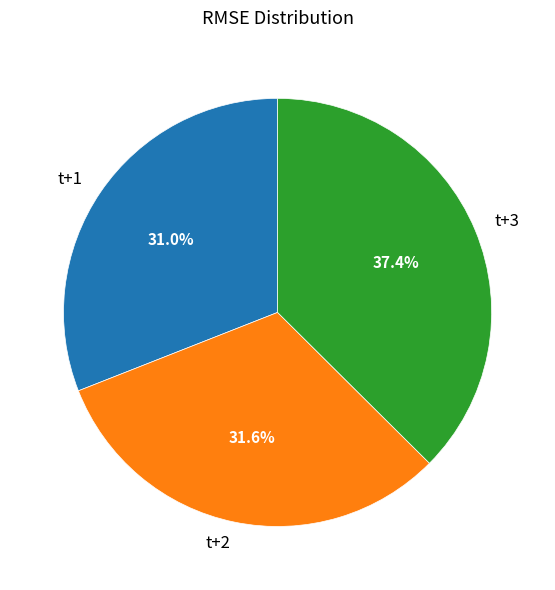

What is the total percentage of t+3 and t+1?

68.4%